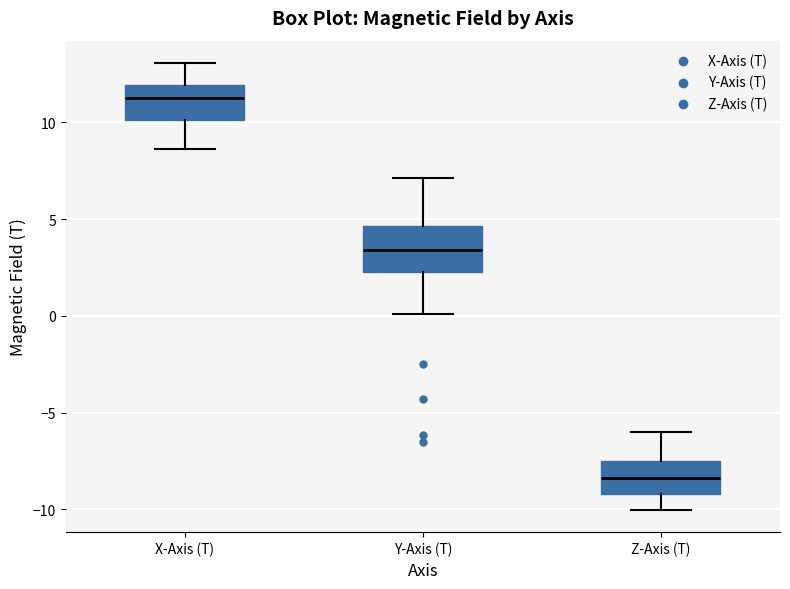

Where does the upper whisker of the box for Y-Axis (T) end on the y-axis? The values are not printed on the chart, so give them approximately, as read against the axis.

7.0